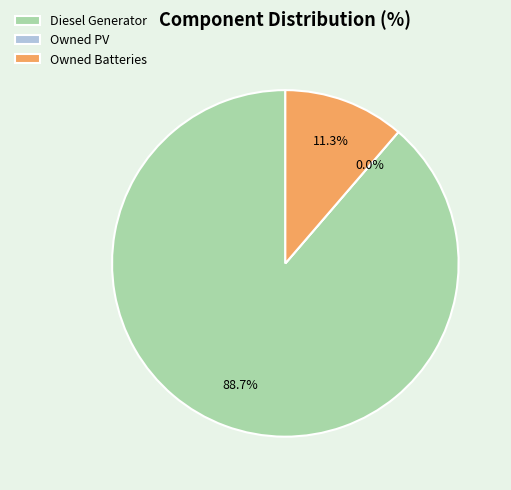

Which category has the biggest portion of the pie?

Diesel Generator